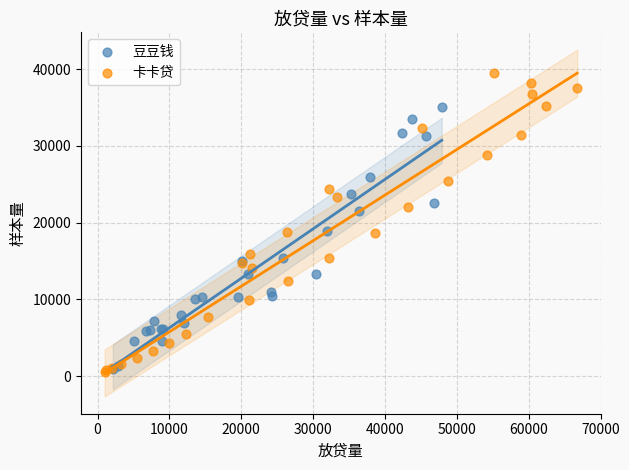

Which series reaches the maximum Y coordinate?

卡卡贷